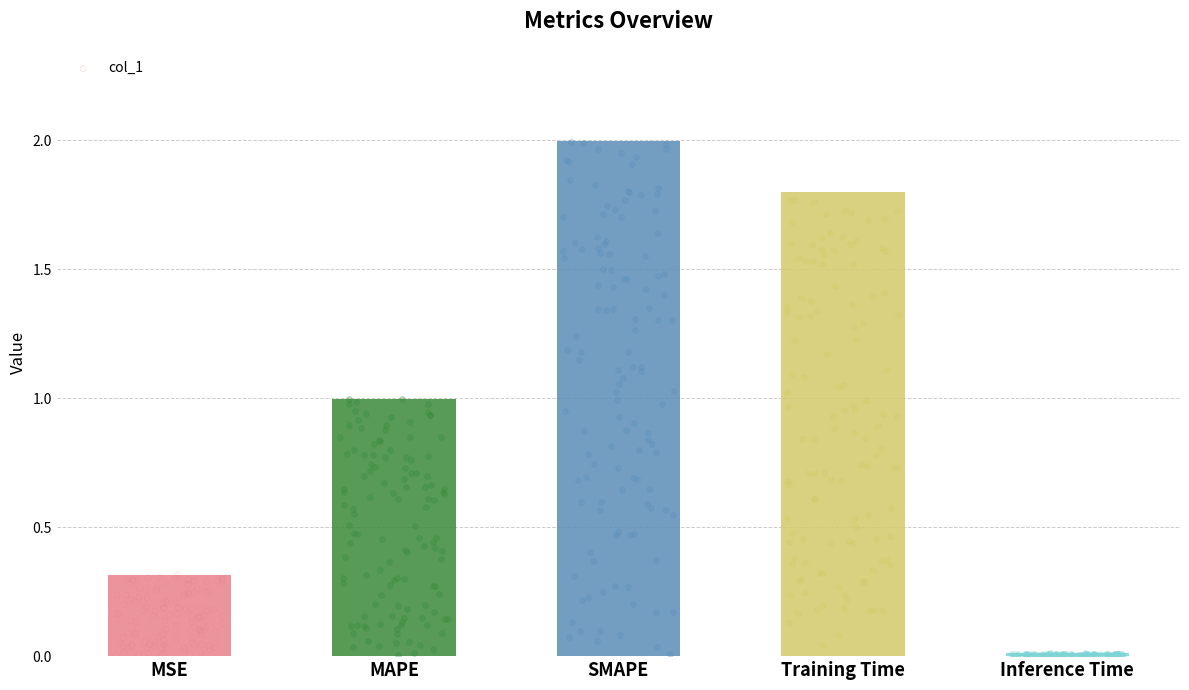

Which has a higher value, MAPE or Training Time?

Training Time